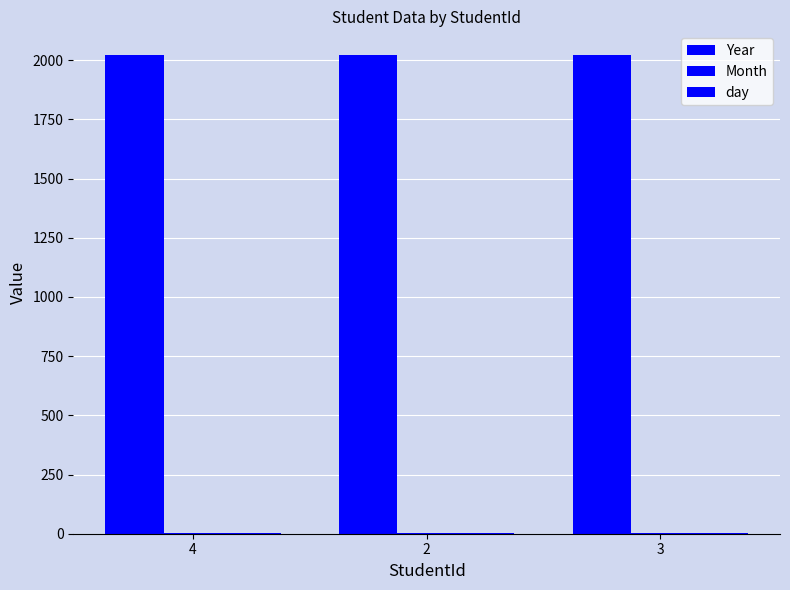

Are the bars grouped side by side (vs. stacked)?

Yes